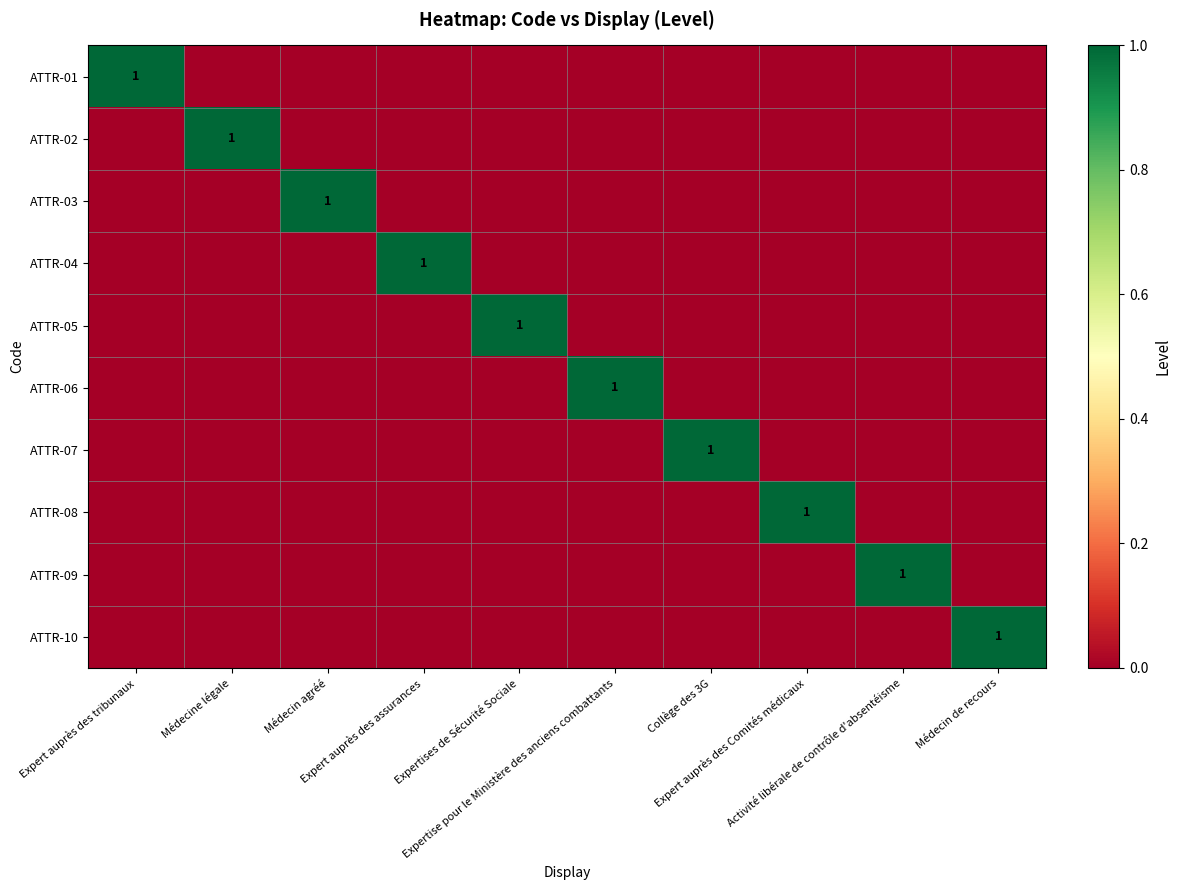

What is the difference between the maximum and minimum values in the ATTR-05 series?

1